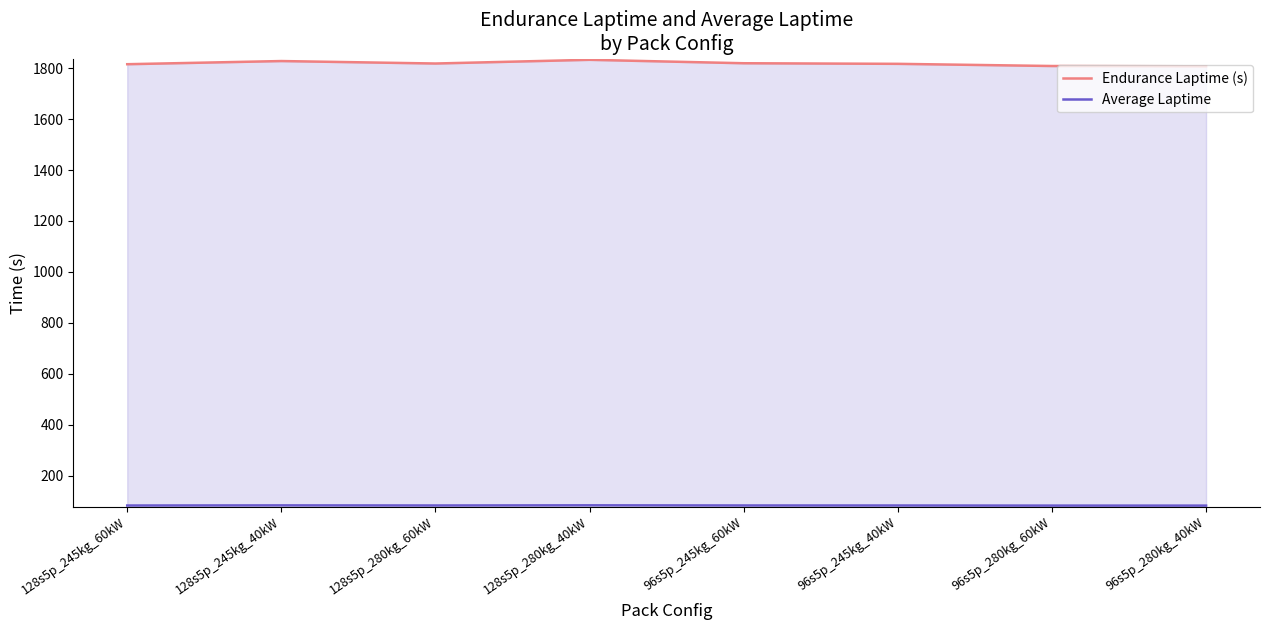

How many data points in Endurance Laptime (s) are above 1818?

4